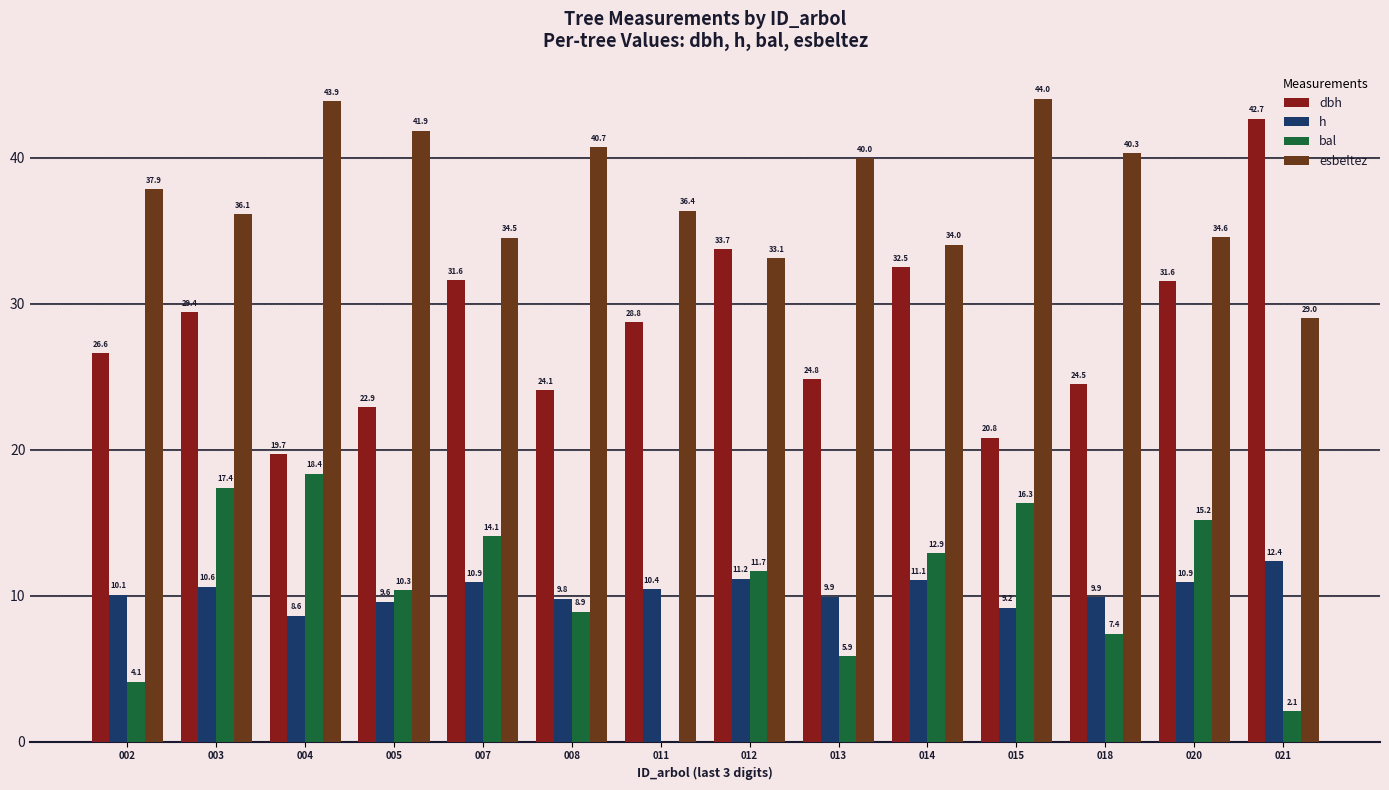

How many values in the dbh series exceed 28?

7